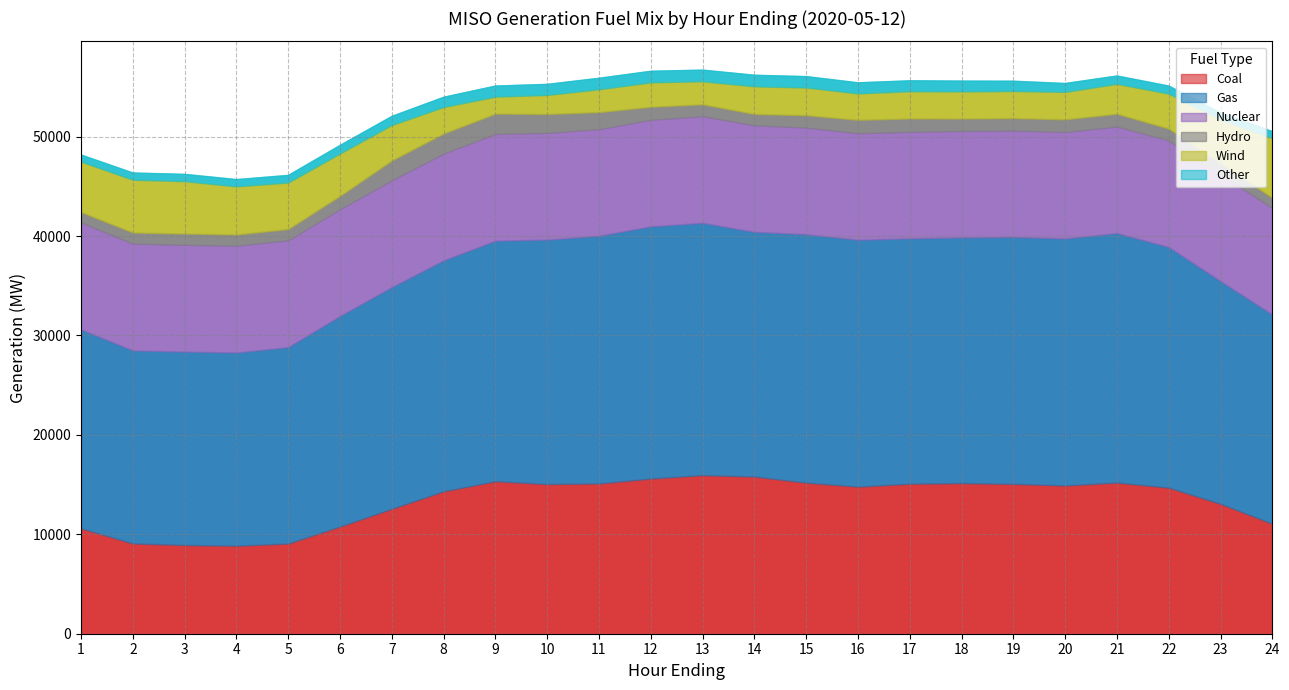

True or false: Gas has a value of 9187.8 at 19.

False